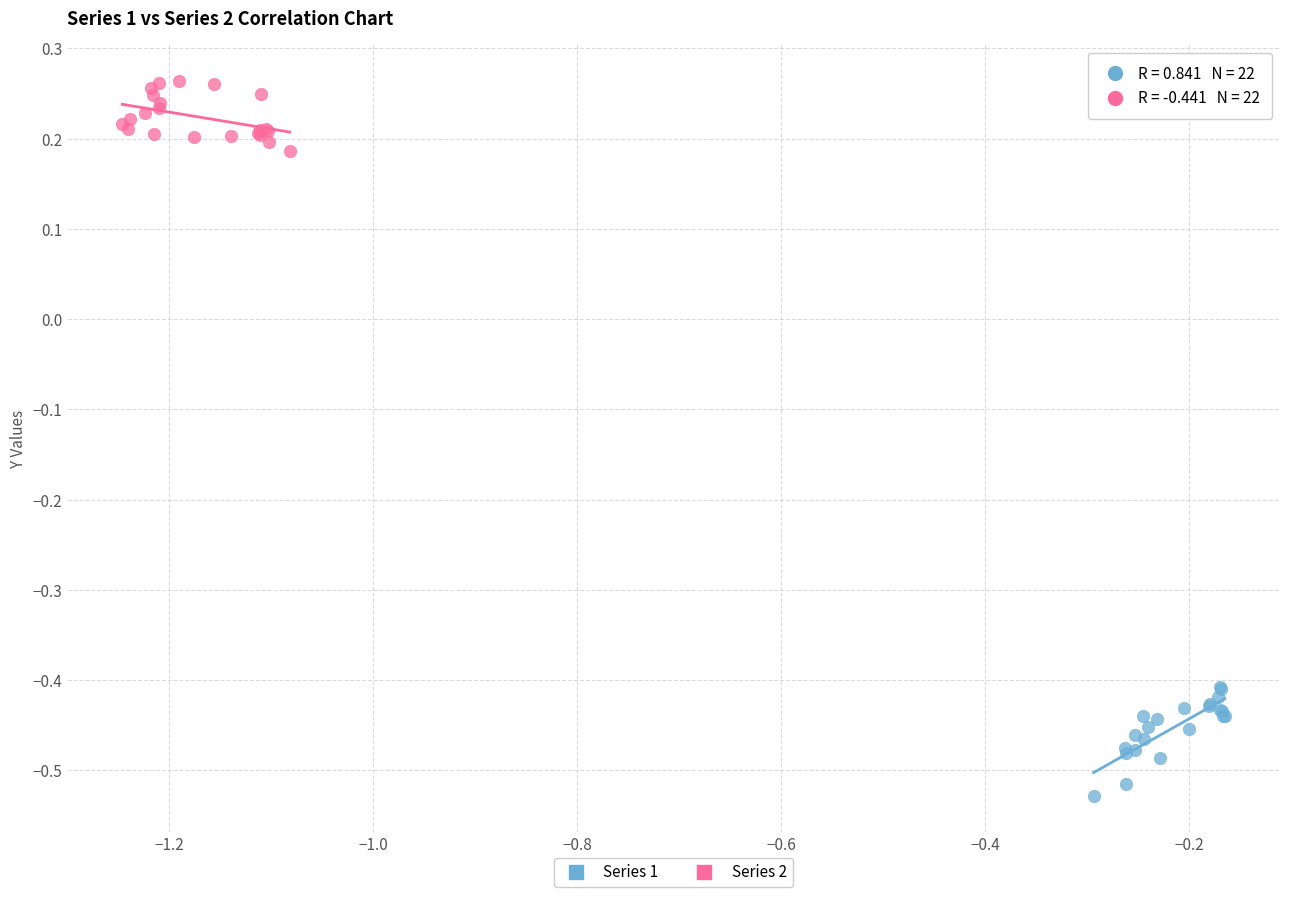

Which series contains the highest Y value?

Series 2